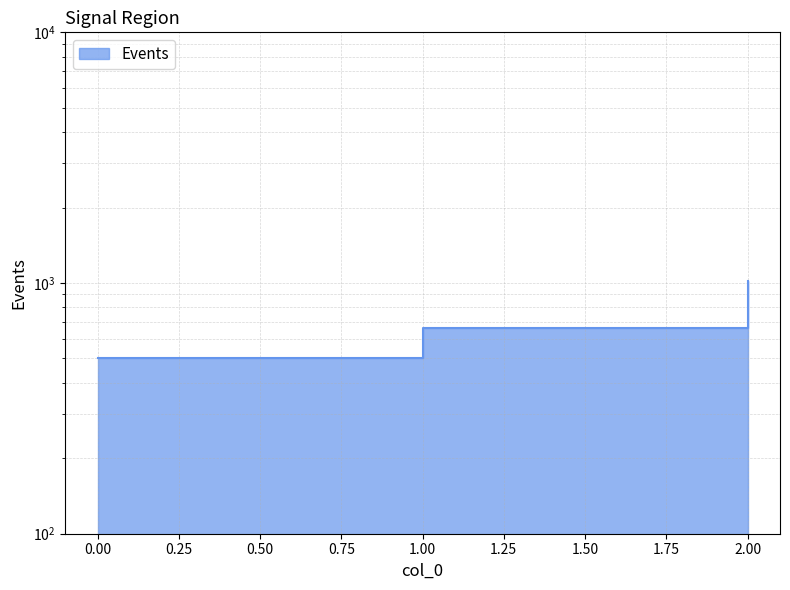

Reading left to right, what are all the values shown in this chart?

0=500	1=660	2=1020